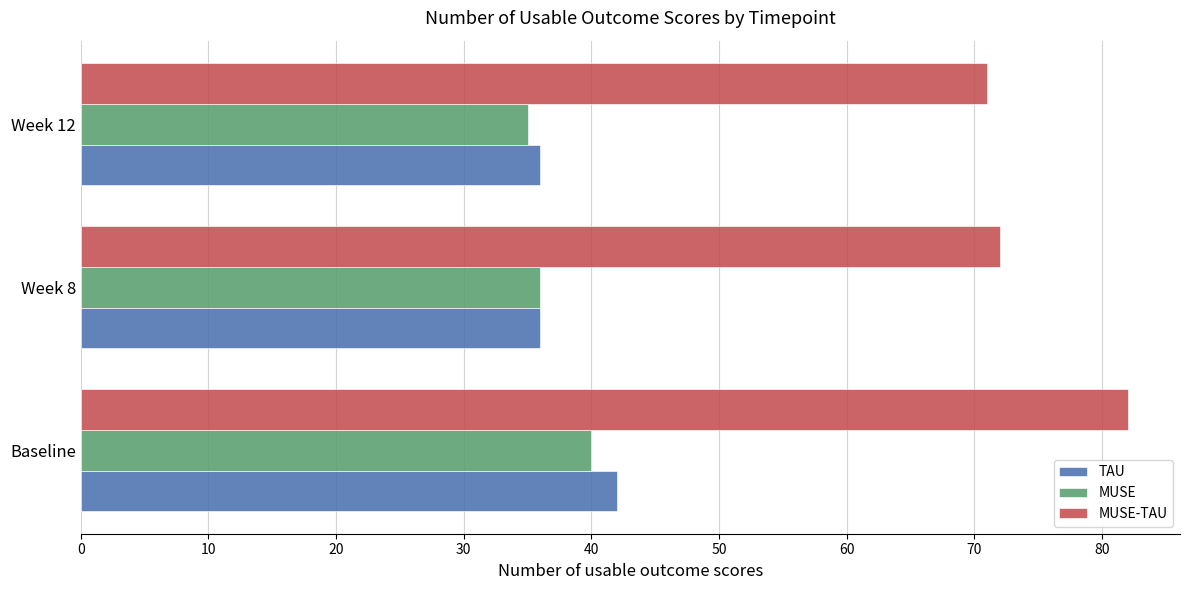

What are all the series names shown in the legend?

TAU, MUSE, MUSE-TAU